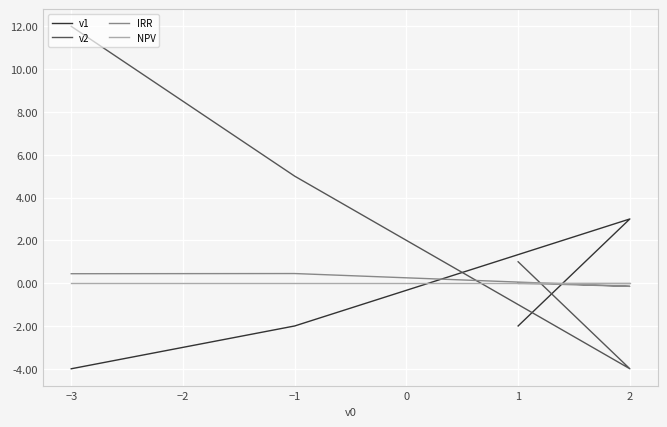

Between −1 and −3, which is larger?

−3